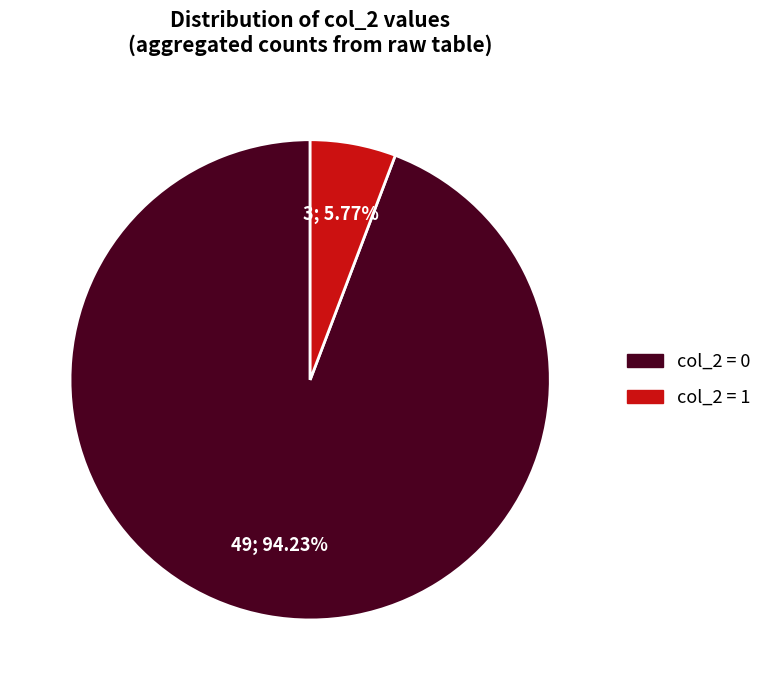

To the nearest percent, what is the average slice percentage?

50%